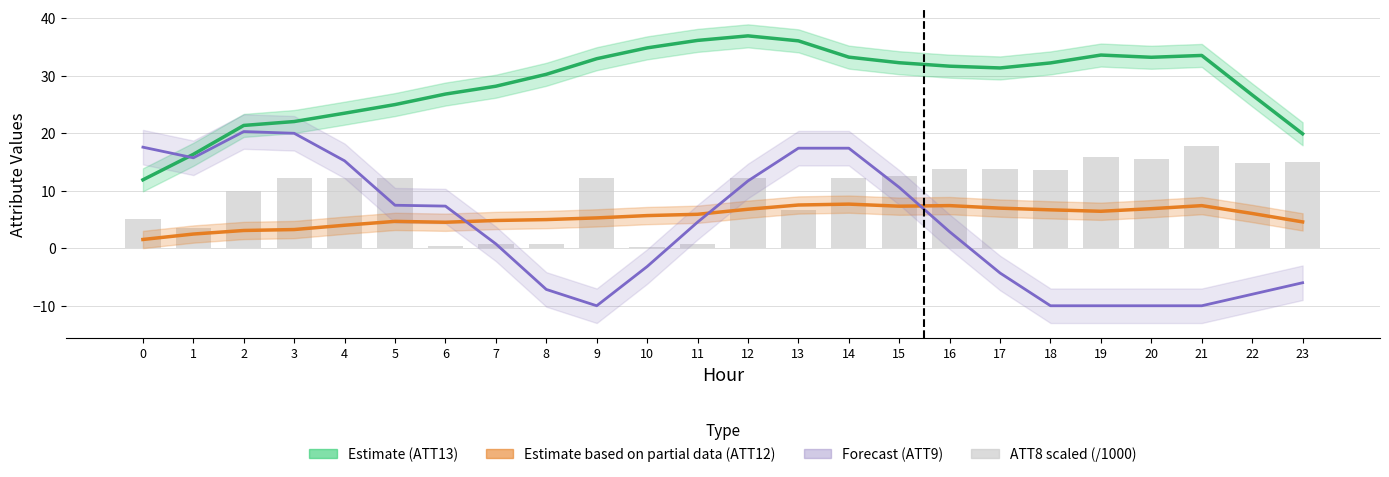

What is the greatest value displayed?

36.9